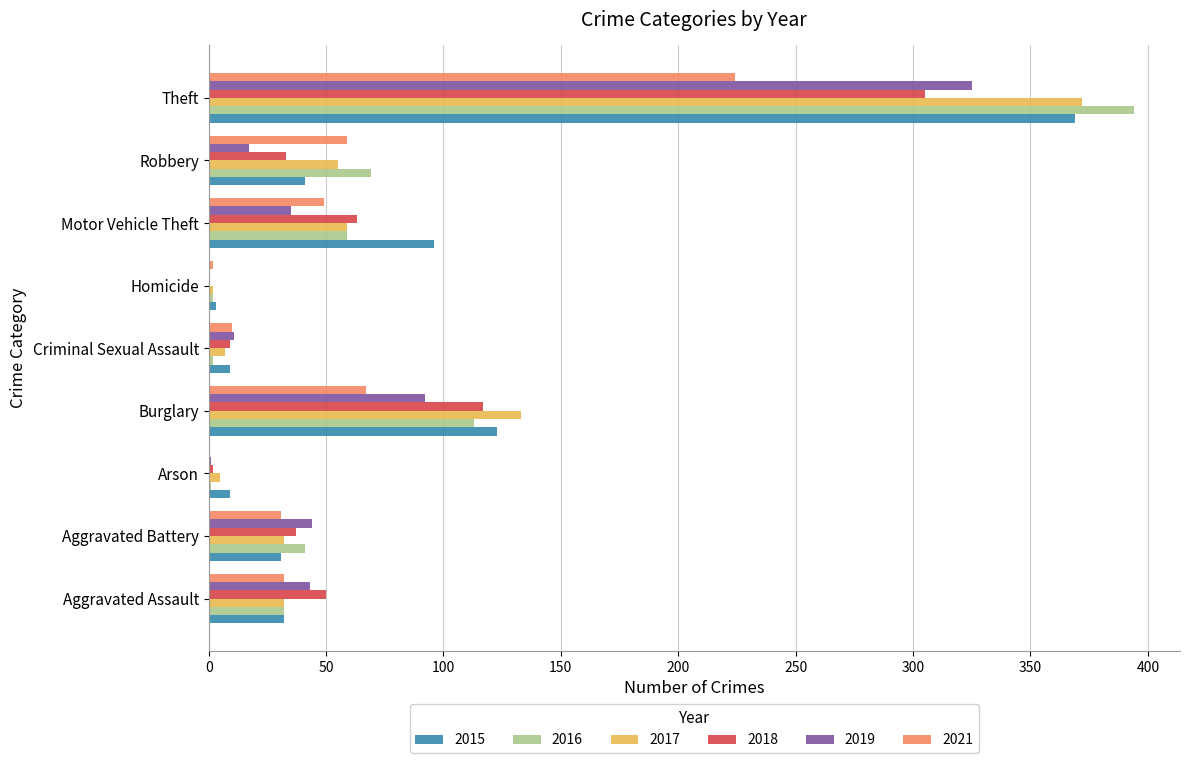

Which label corresponds to the largest value in the chart?

Theft